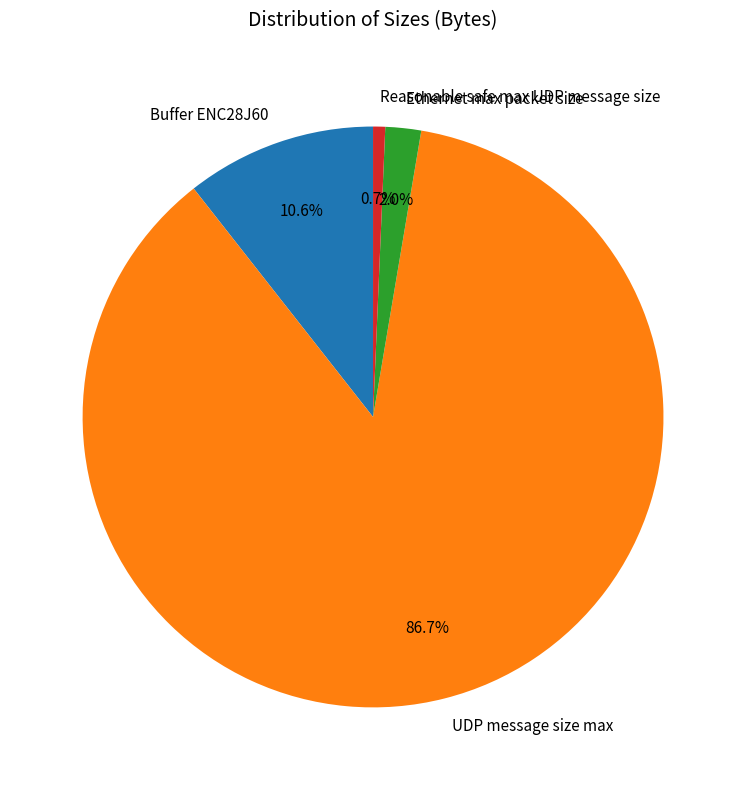

To the nearest percent, what is the combined percentage of Ethernet max packet size and Reasonable safe max UDP message size?

3%